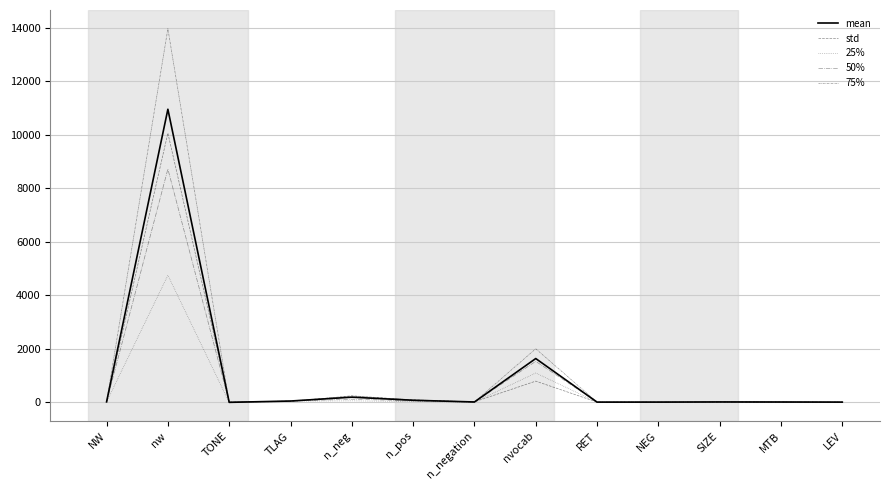

Is this an area chart (filled region under the line)?

No